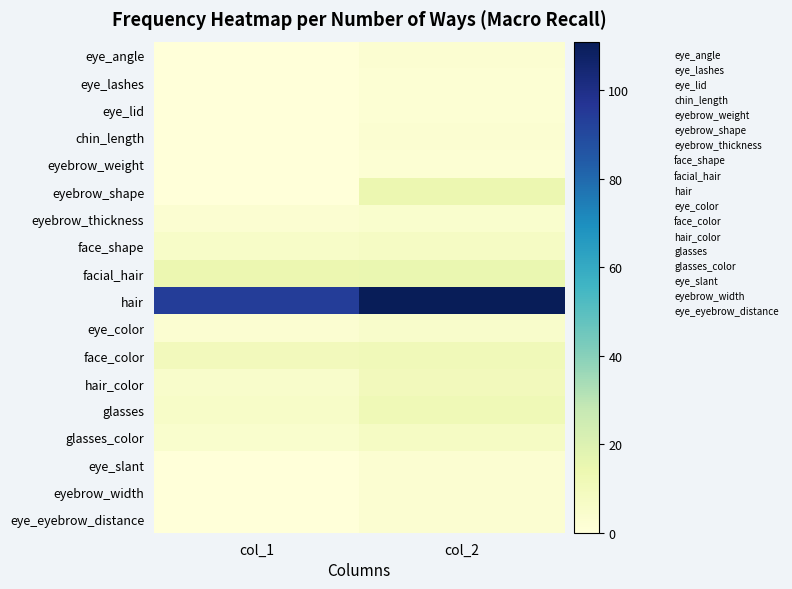

At which category does the chart reach its peak across all series?

col_2